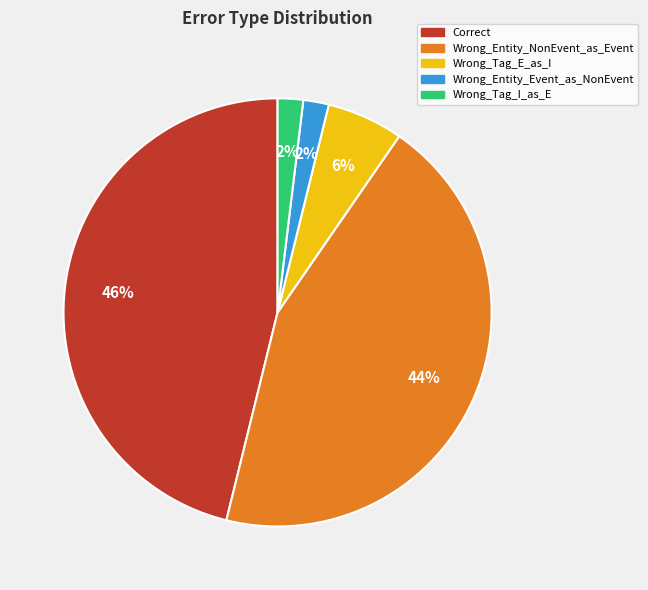

To the nearest percent, what is the difference between the largest and smallest slice percentages?

44%